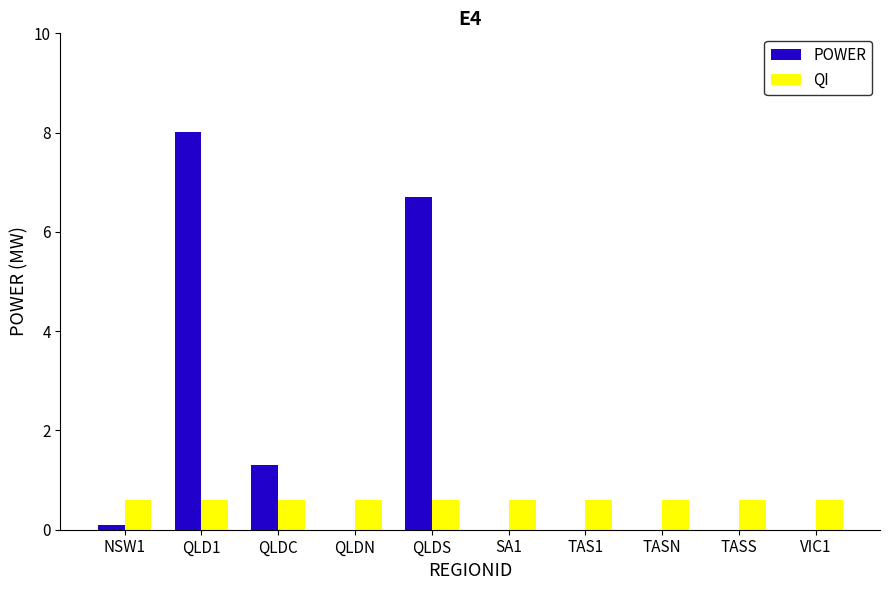

What is the sum of all POWER values?

16.1